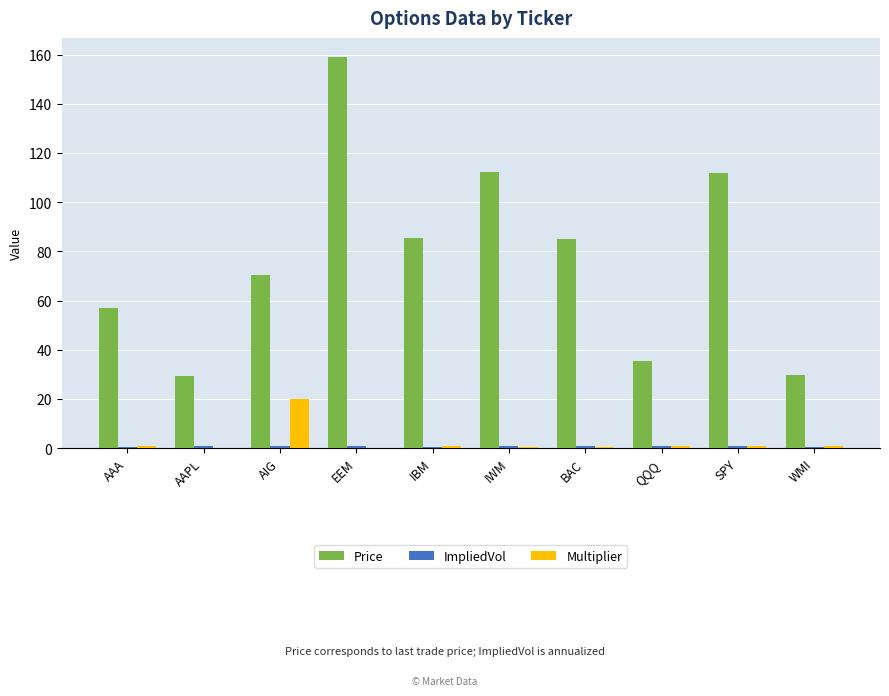

Is it true that Multiplier equals 11.9 at AIG?

False